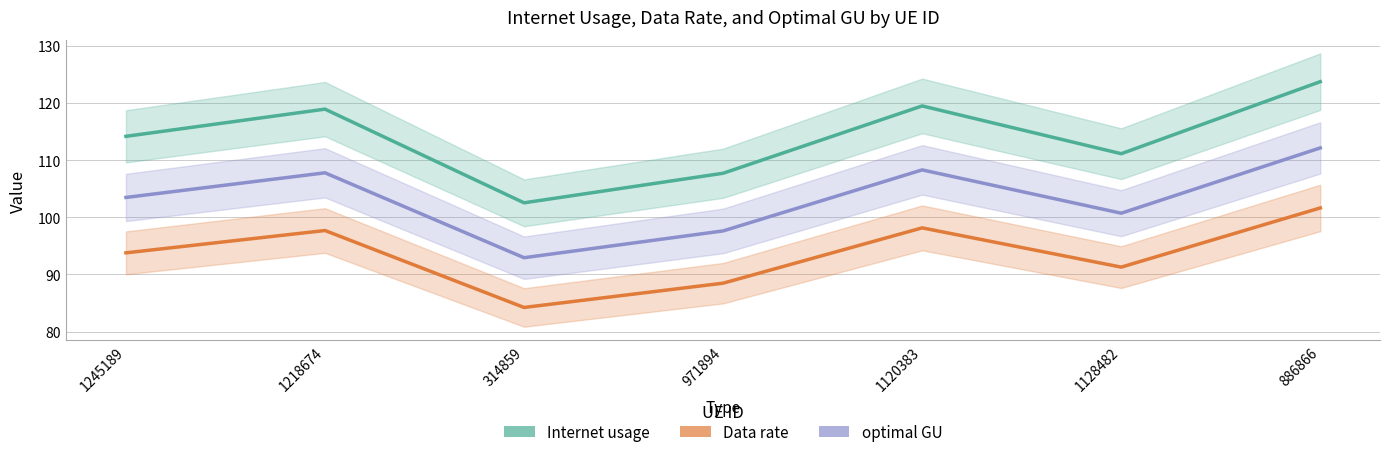

True or false: Internet usage and optimal GU cross at least once.

False